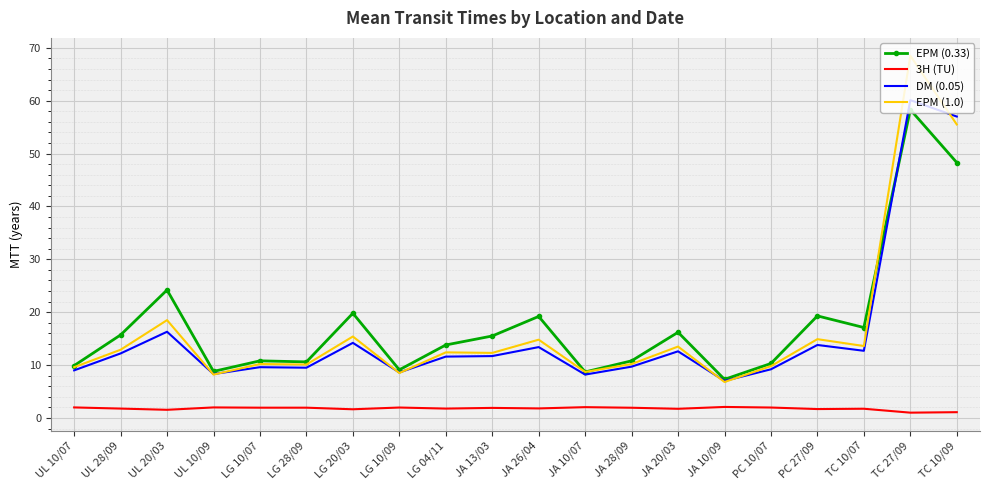

The EPM (0.33) series shows 6.7 at UL 28/09. True or false?

False